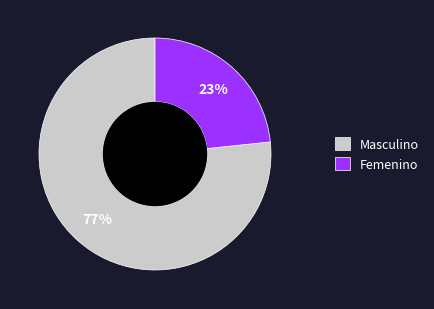

To the nearest percent, what percentage of the pie is Femenino?

23%